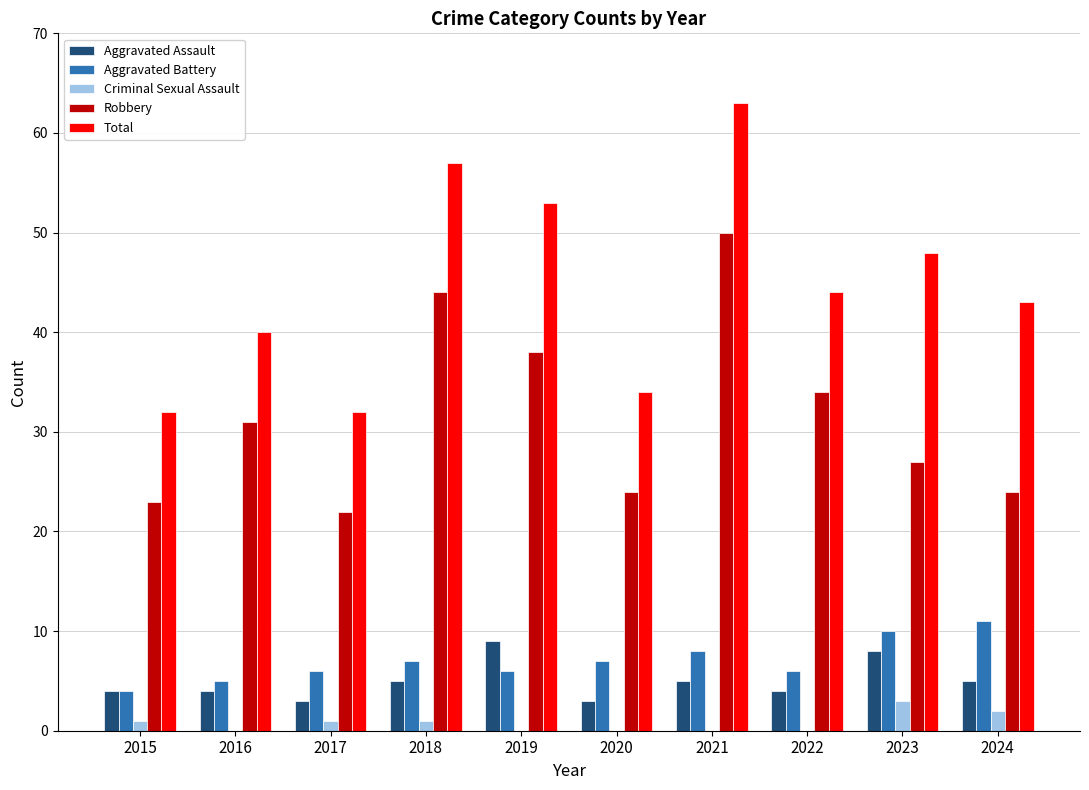

What value does the Aggravated Battery series have at 2019?

6